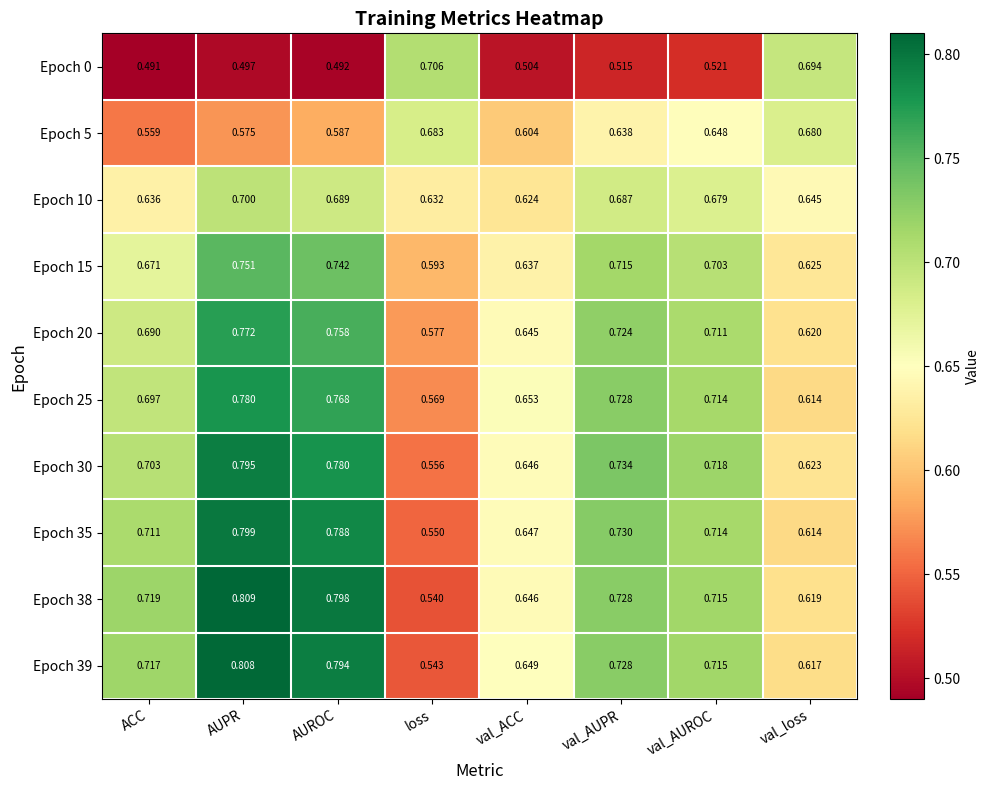

Which label corresponds to the smallest value in the chart?

ACC